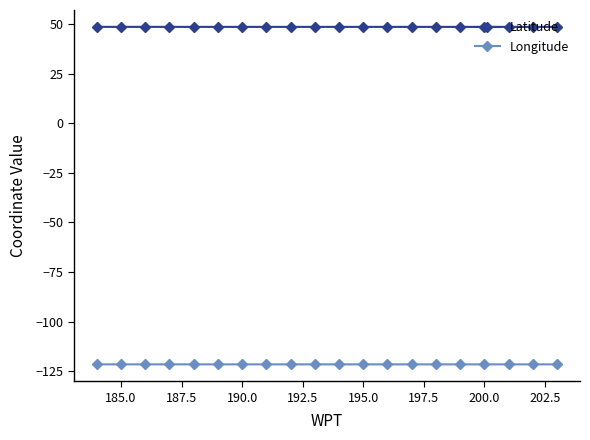

Which series has the largest total across all categories?

Latitude